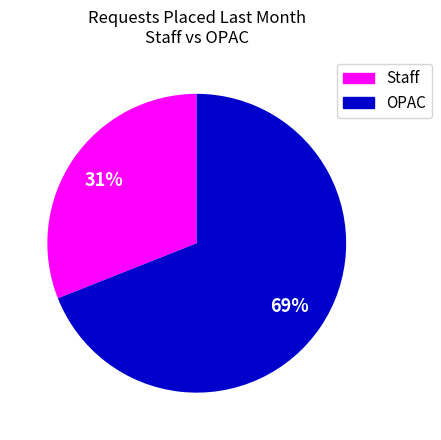

To the nearest percent, what is the difference between the largest and smallest slice percentages?

38%